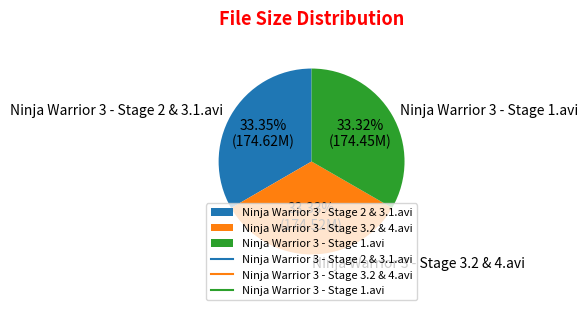

What is the ratio of the value at Ninja Warrior 3 - Stage 2 & 3.1.avi to the value at Ninja Warrior 3 - Stage 3.2 & 4.avi?

1.0